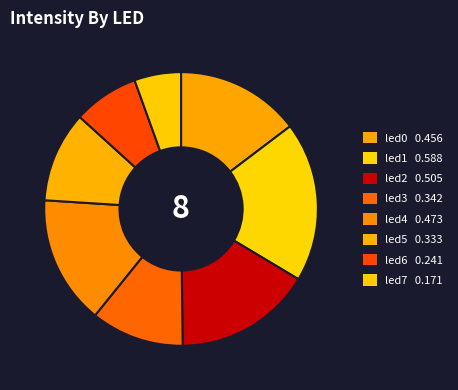

Is it true that led5 is 11% of the pie?

True